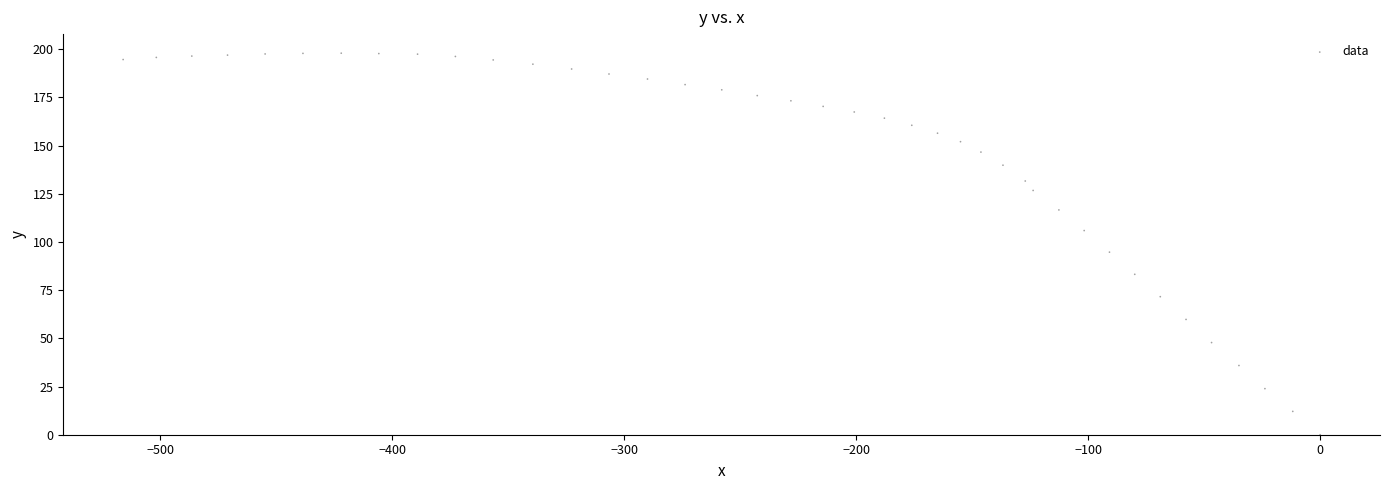

What is the range of X values (max minus min)?

515.9